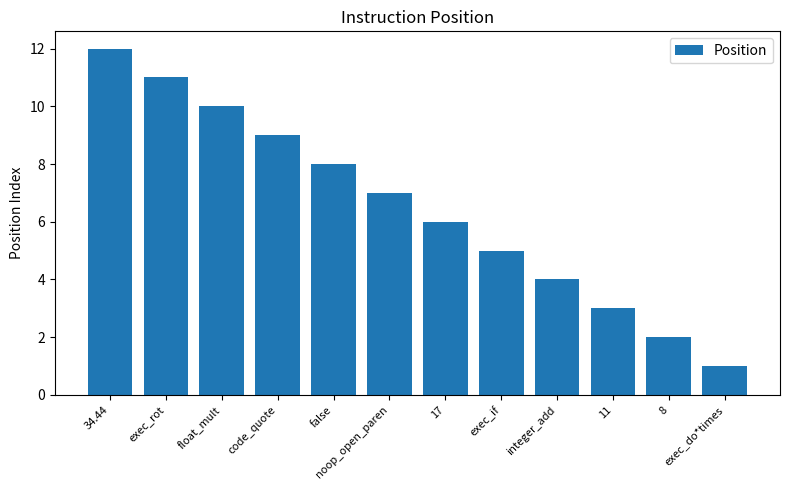

Which label corresponds to the largest value in the chart?

34.44